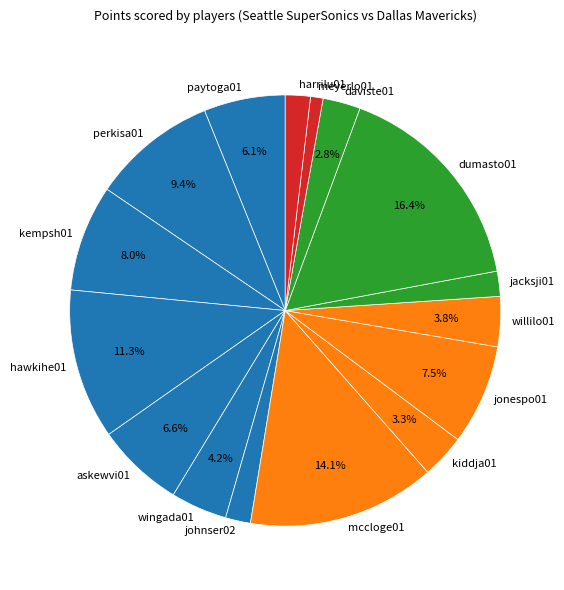

What is the ratio of the value at willilo01 to the value at meyerlo01?

4.0